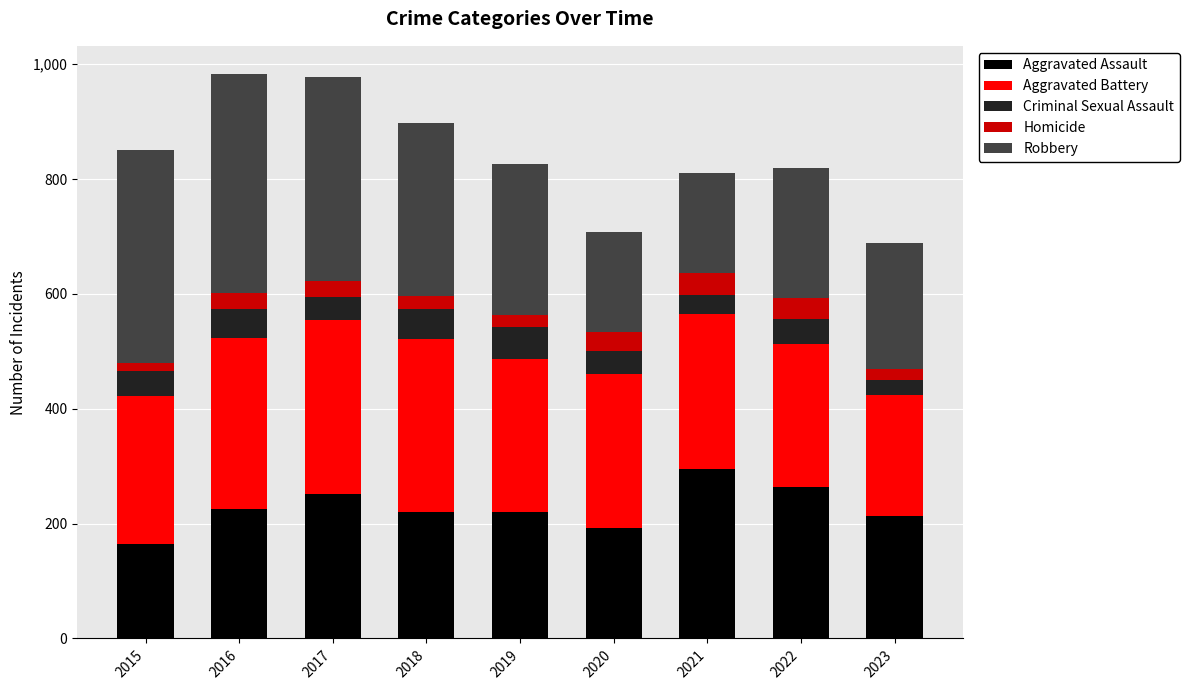

Does the chart contain stacked bars?

Yes